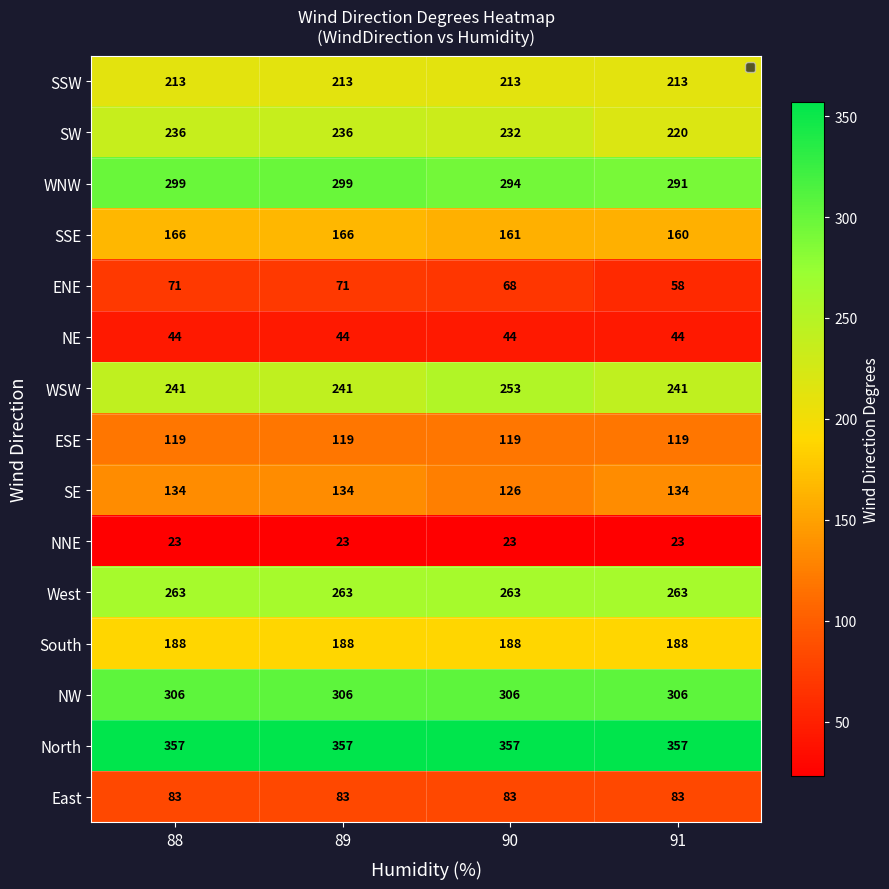

The value of NW at 91 is 306. True or false?

True